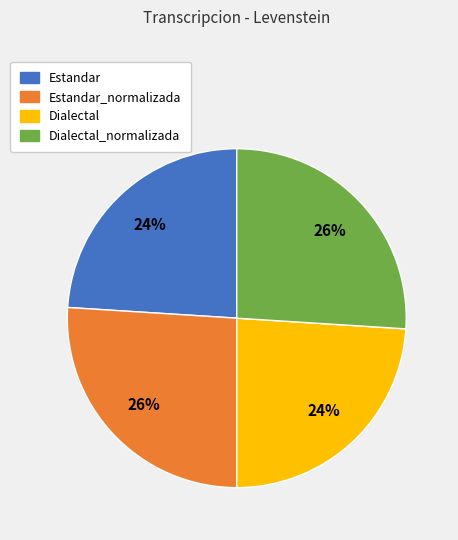

To the nearest percent, what is the difference between the largest and smallest slice percentages?

2%